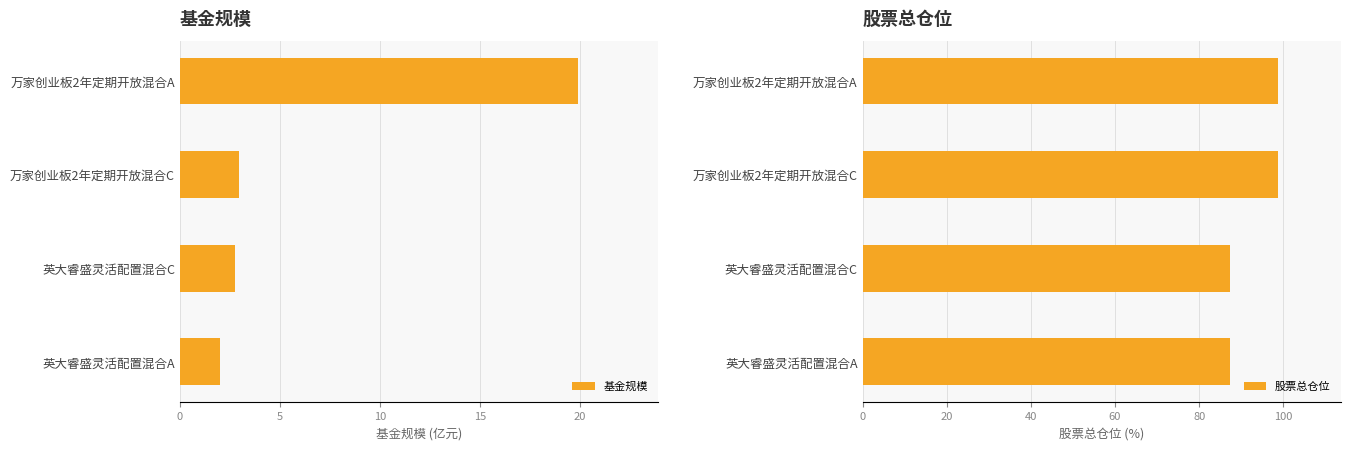

What is the sum of the 基金规模 values at 英大睿盛灵活配置混合C and 万家创业板2年定期开放混合A?

22.7